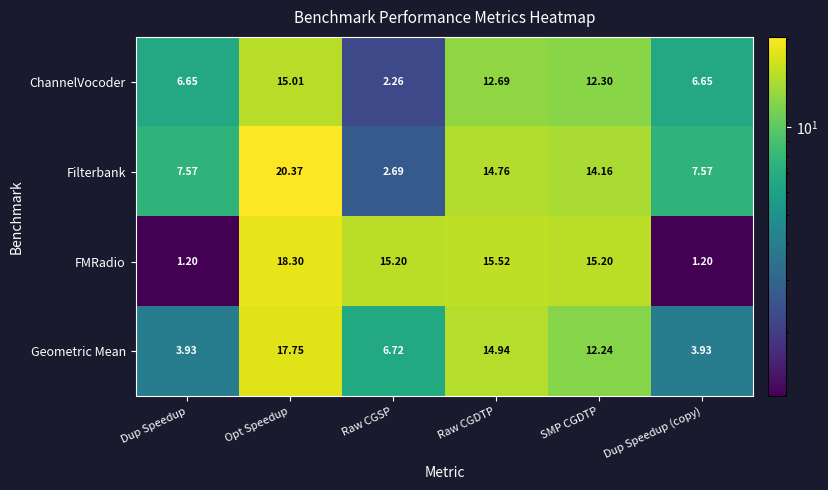

Which label corresponds to the largest value in the chart?

Opt Speedup